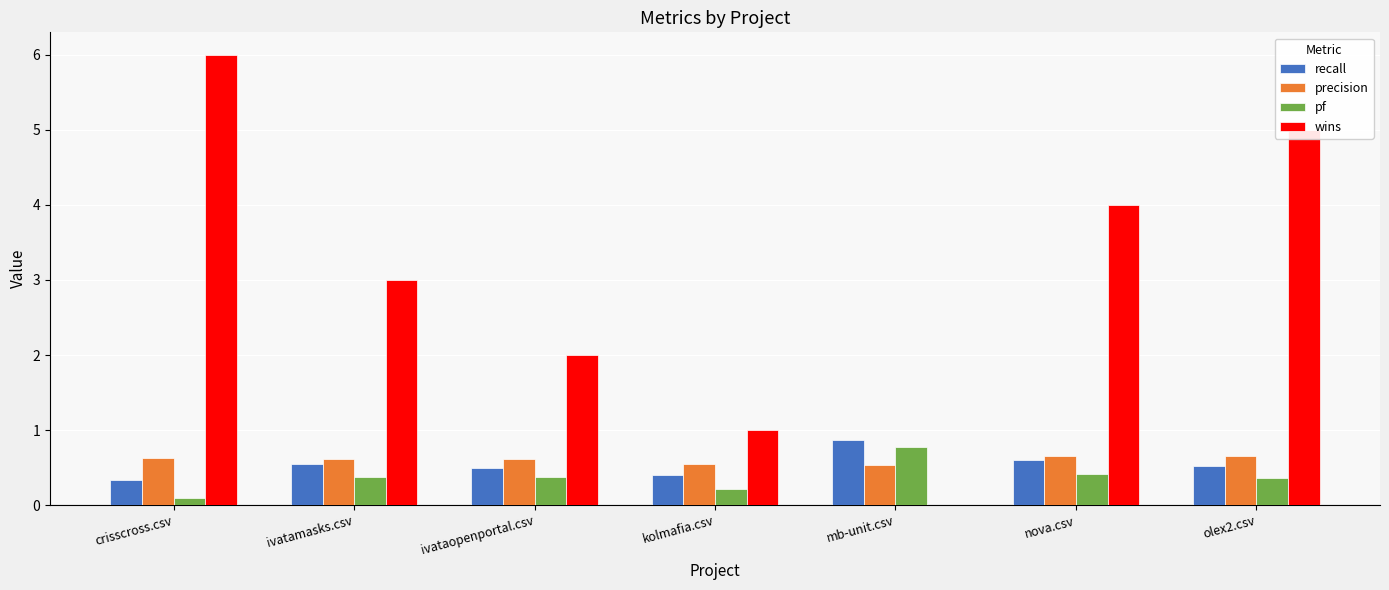

What is the total value across all series at kolmafia.csv?

2.2